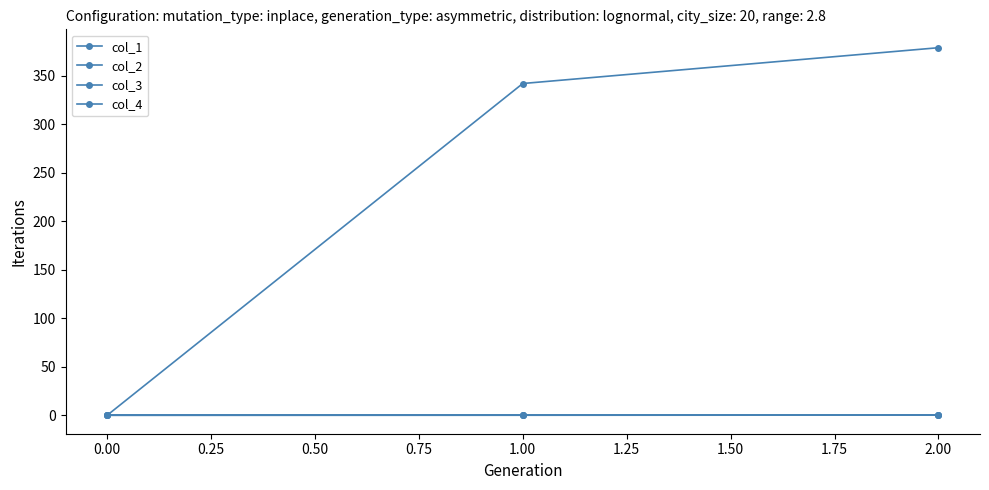

How many col_2 values are between 0 and 1?

3